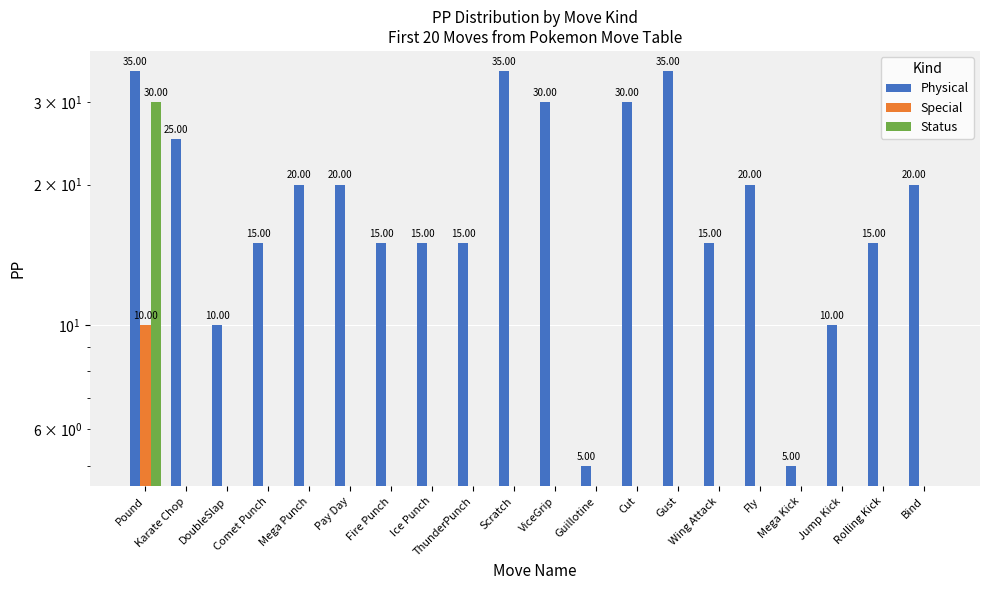

Reading left to right, extract all data points from this chart.

Physical: Pound=35	Karate Chop=25	DoubleSlap=10	Comet Punch=15	Mega Punch=20	Pay Day=20	Fire Punch=15	Ice Punch=15	ThunderPunch=15	Scratch=35	ViceGrip=30	Guillotine=5	Cut=30	Gust=35	Wing Attack=15	Fly=20	Mega Kick=5	Jump Kick=10	Rolling Kick=15	Bind=20
Special: Pound=10	Karate Chop=0	DoubleSlap=0	Comet Punch=0	Mega Punch=0	Pay Day=0	Fire Punch=0	Ice Punch=0	ThunderPunch=0	Scratch=0	ViceGrip=0	Guillotine=0	Cut=0	Gust=0	Wing Attack=0	Fly=0	Mega Kick=0	Jump Kick=0	Rolling Kick=0	Bind=0
Status: Pound=30	Karate Chop=0	DoubleSlap=0	Comet Punch=0	Mega Punch=0	Pay Day=0	Fire Punch=0	Ice Punch=0	ThunderPunch=0	Scratch=0	ViceGrip=0	Guillotine=0	Cut=0	Gust=0	Wing Attack=0	Fly=0	Mega Kick=0	Jump Kick=0	Rolling Kick=0	Bind=0